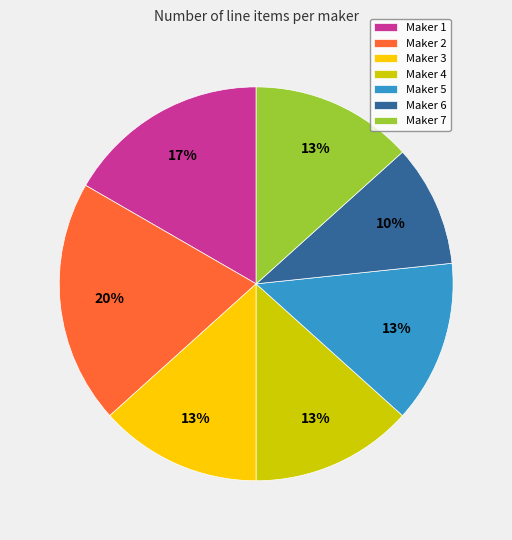

Which category has the smallest portion of the pie?

Maker 6